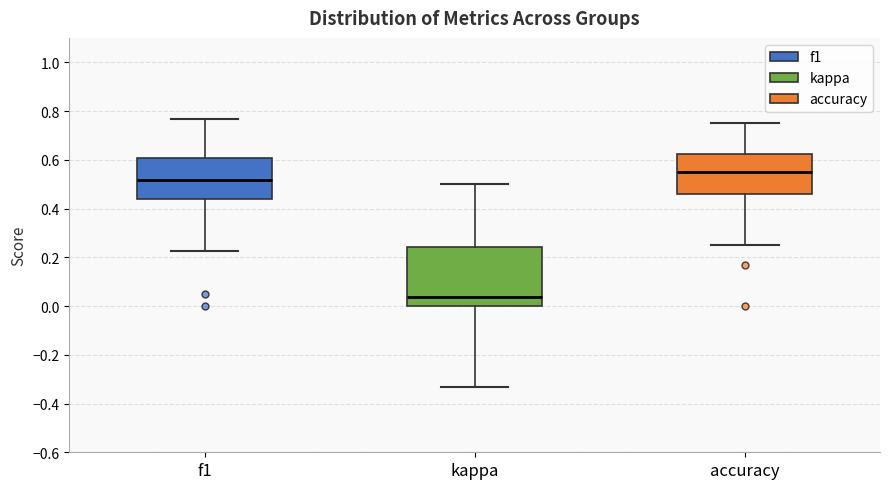

Comparing the boxes themselves (not the whiskers), which one is the tallest?

kappa